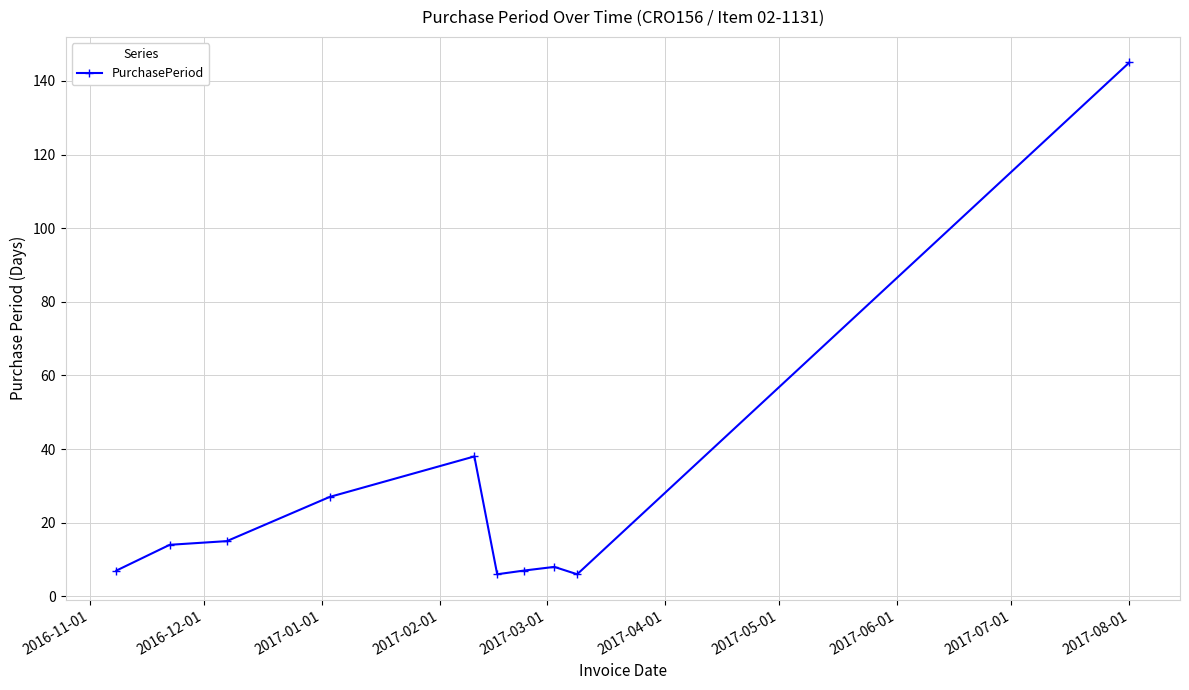

How many distinct data groups are displayed?

1